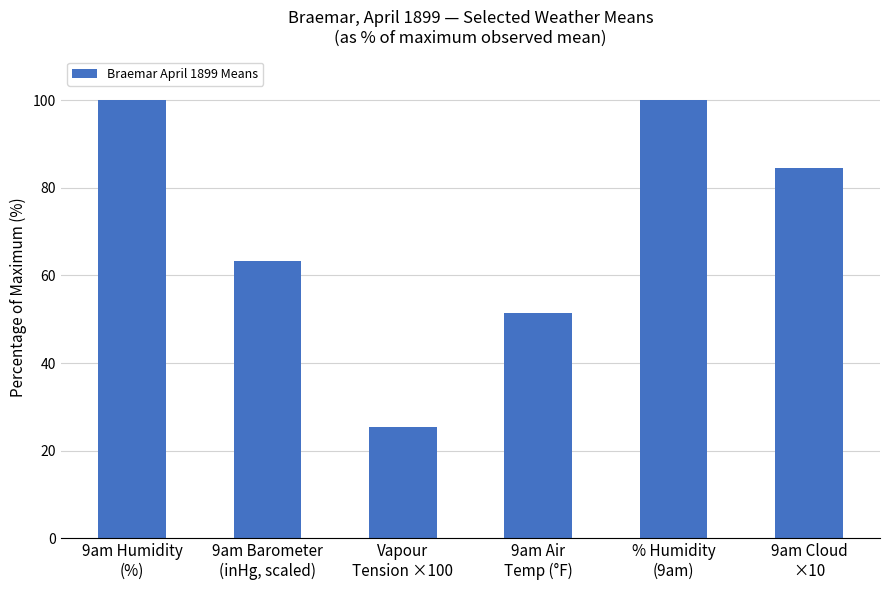

What position from the left is 9am Cloud
×10?

6